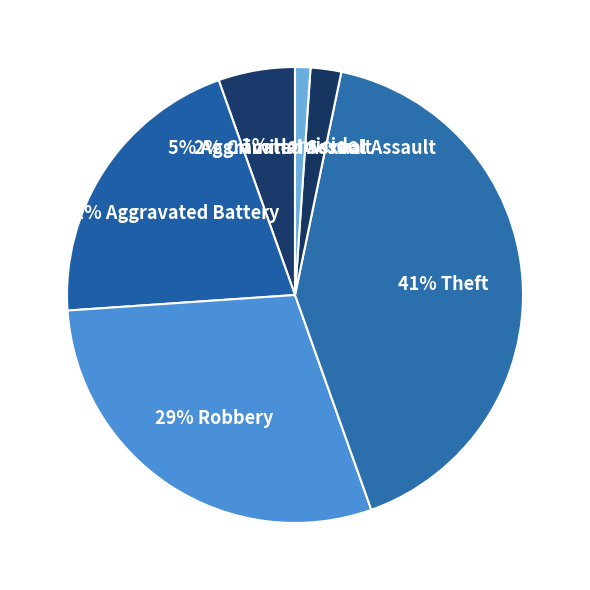

Is there any slice that represents more than half of the pie?

No